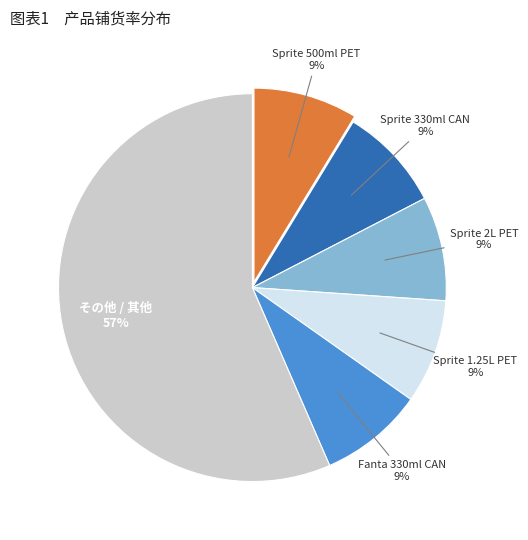

Count the number of slices in the pie.

6